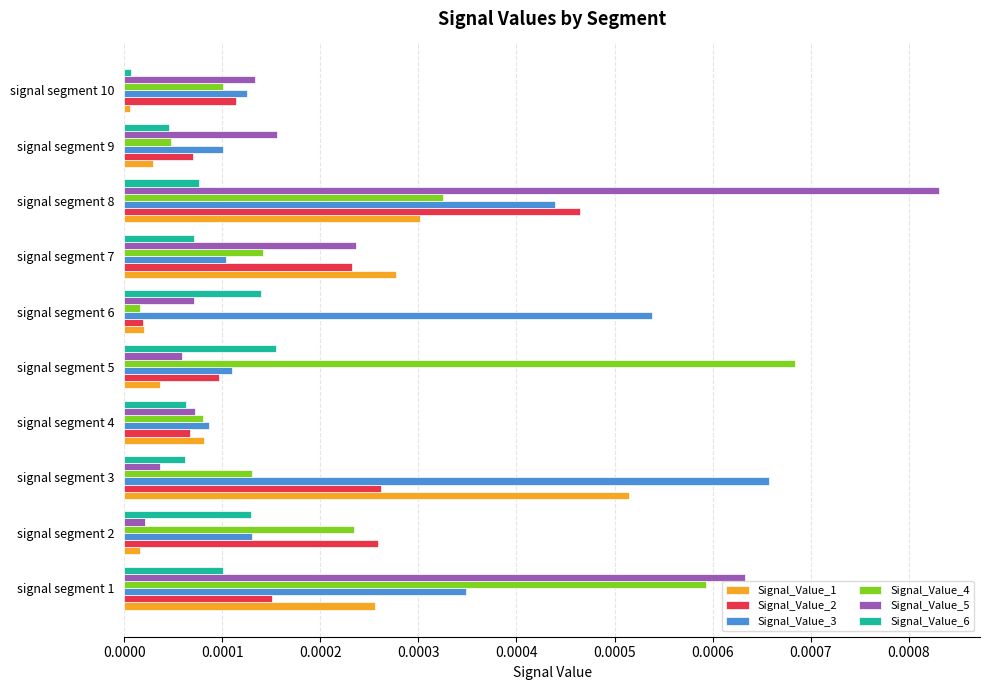

Which series has the widest spread of values?

Signal_Value_5